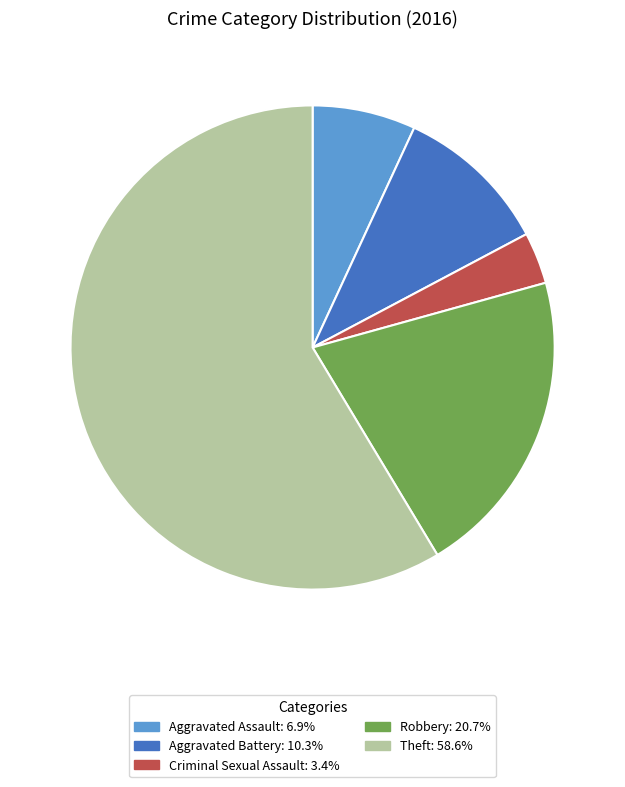

What is the ratio of the value at Aggravated Battery to the value at Aggravated Assault?

1.5